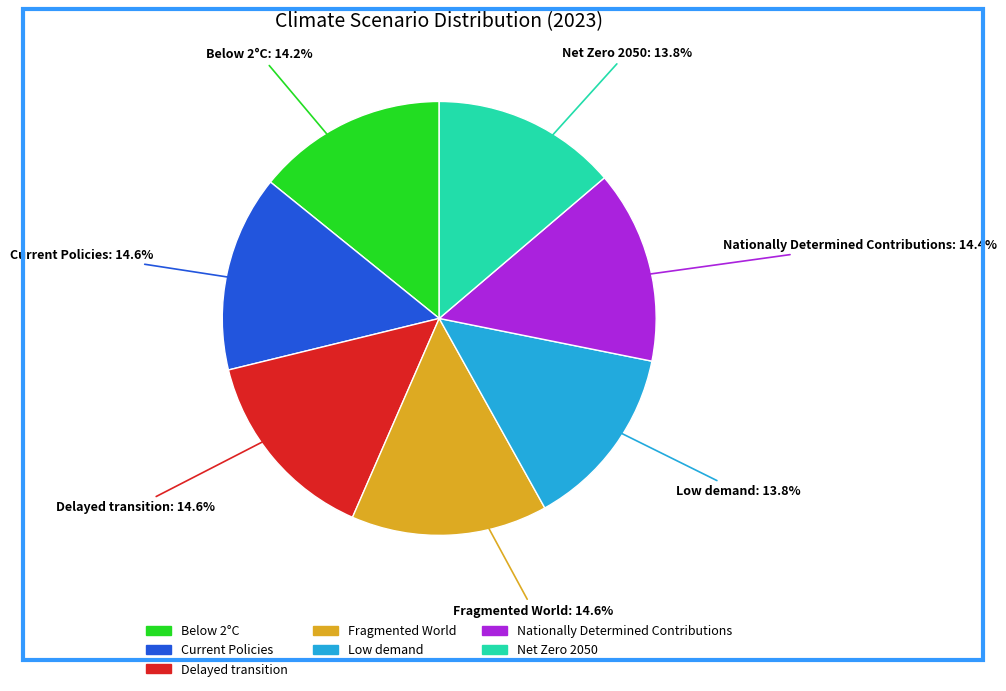

Between Low demand and Fragmented World, which is larger?

Fragmented World